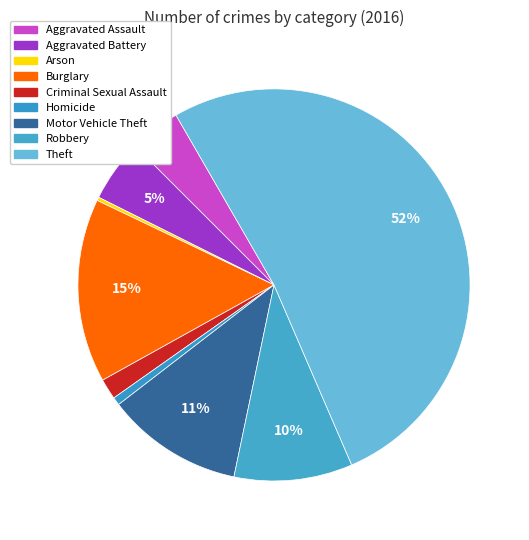

How many segments does this pie chart have?

9